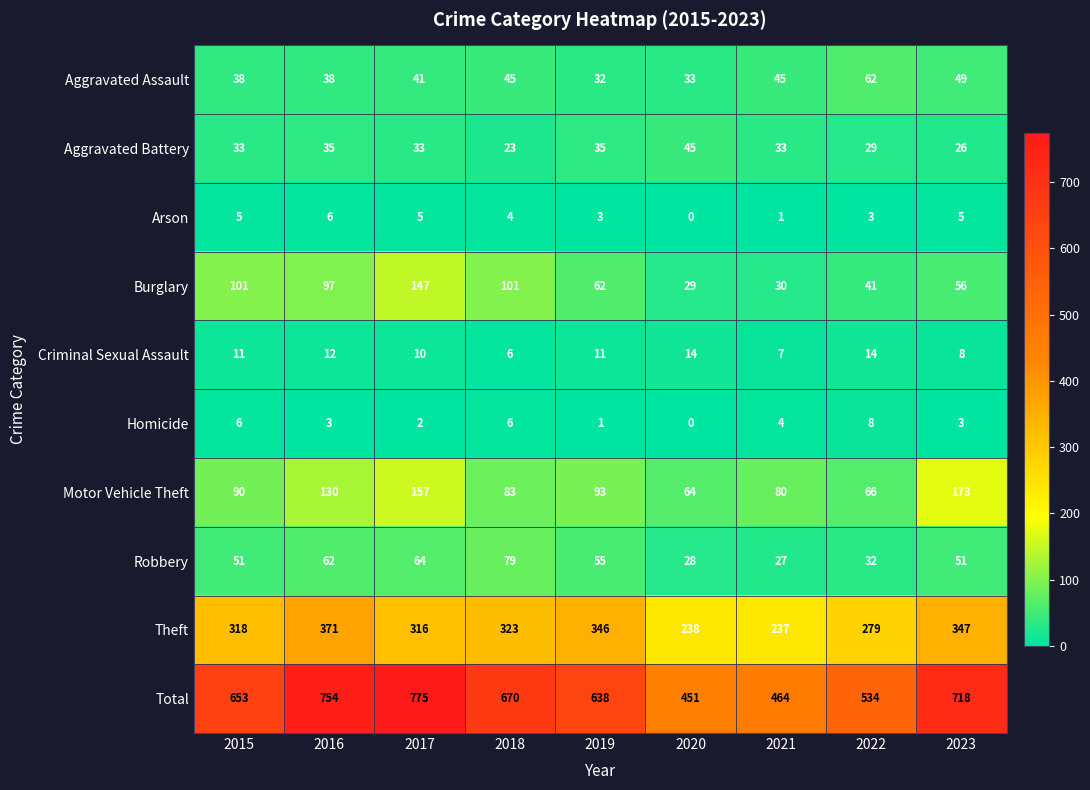

Between 2018 and 2023, which series saw the biggest shift?

Motor Vehicle Theft